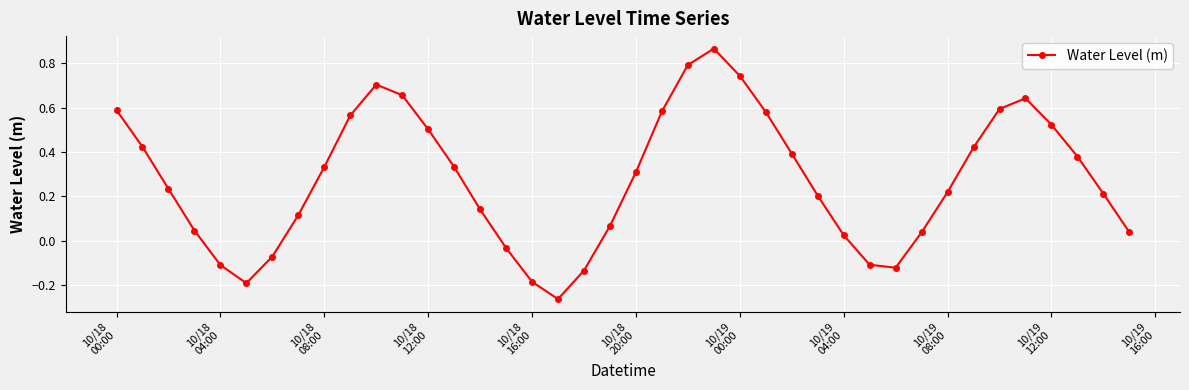

How many lines are shown in the chart?

1